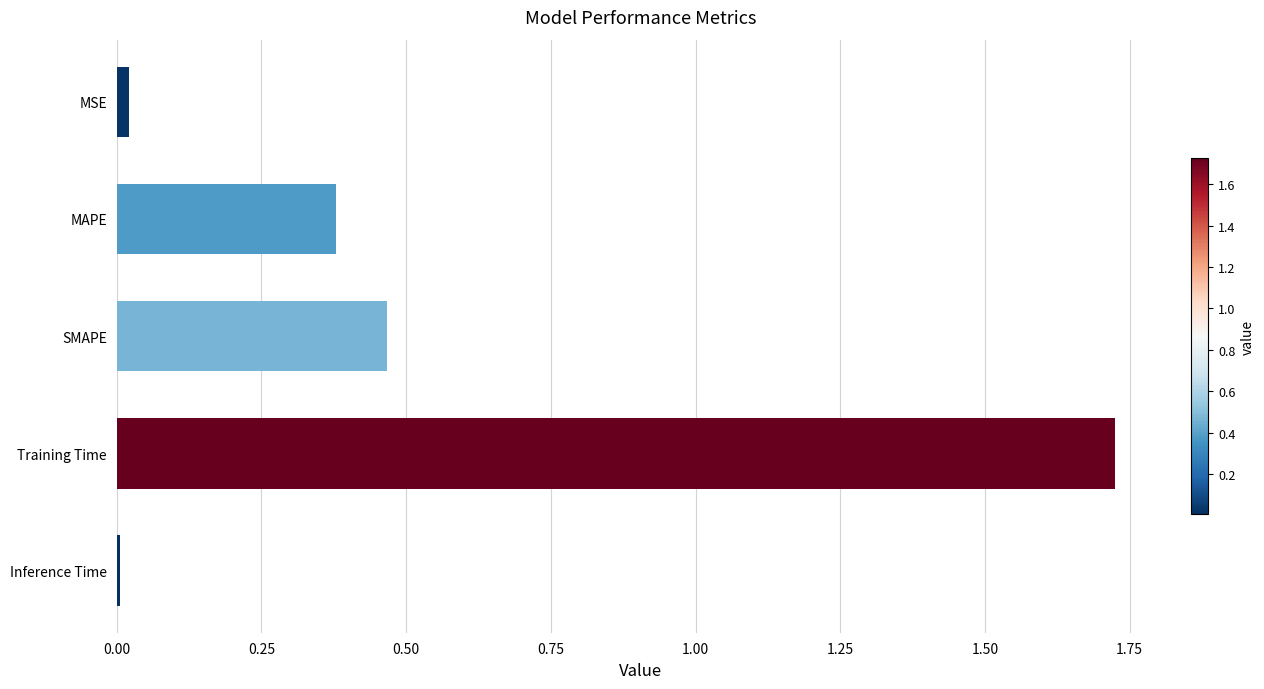

Which label corresponds to the largest value in the chart?

Training Time